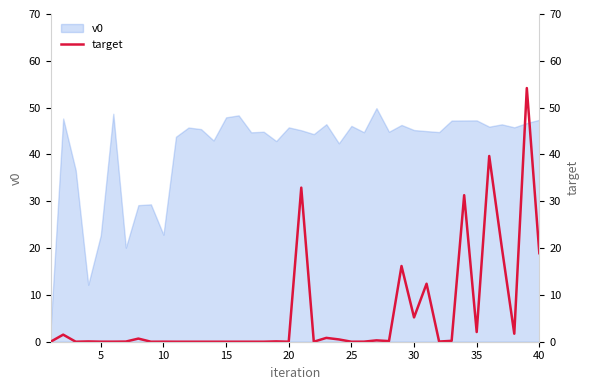

The v0 series shows 22.7 at 5. True or false?

True